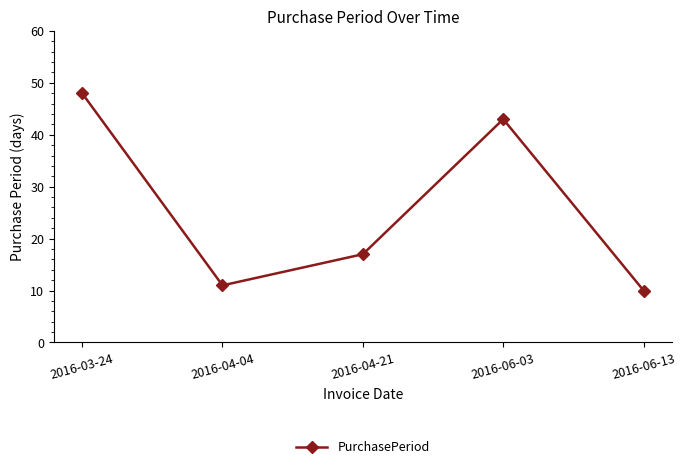

What is the label of the 4th point from the right?

2016-04-04